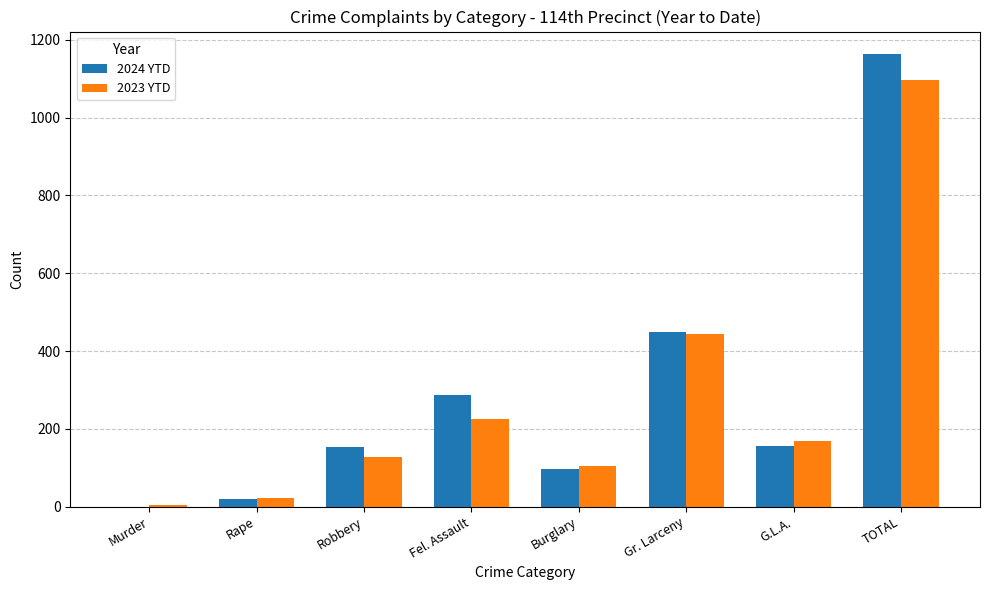

What is the total value across all series at Fel. Assault?

514